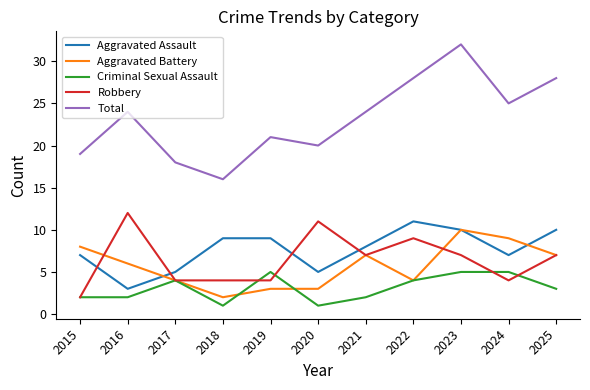

Reading left to right, extract all data points from this chart.

Aggravated Assault: 2015=7	2016=3	2017=5	2018=9	2019=9	2020=5	2021=8	2022=11	2023=10	2024=7	2025=10
Aggravated Battery: 2015=8	2016=6	2017=4	2018=2	2019=3	2020=3	2021=7	2022=4	2023=10	2024=9	2025=7
Criminal Sexual Assault: 2015=2	2016=2	2017=4	2018=1	2019=5	2020=1	2021=2	2022=4	2023=5	2024=5	2025=3
Robbery: 2015=2	2016=12	2017=4	2018=4	2019=4	2020=11	2021=7	2022=9	2023=7	2024=4	2025=7
Total: 2015=19	2016=24	2017=18	2018=16	2019=21	2020=20	2021=24	2022=28	2023=32	2024=25	2025=28